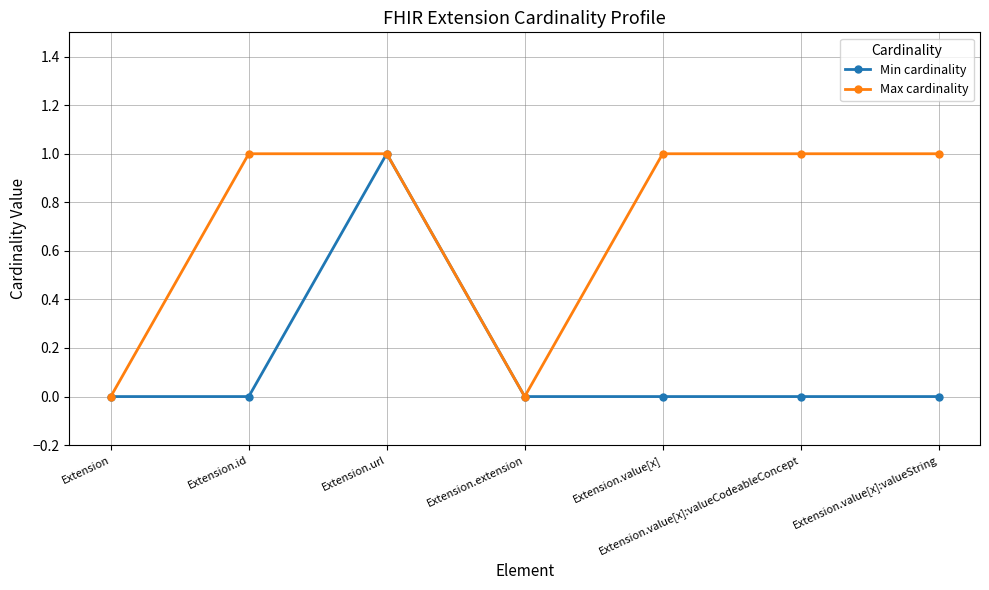

Count the number of data series in this chart.

2